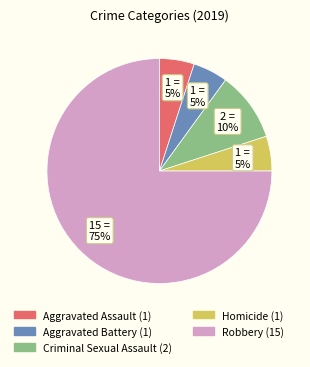

To the nearest percent, what percentage of the pie is Criminal Sexual Assault?

10%